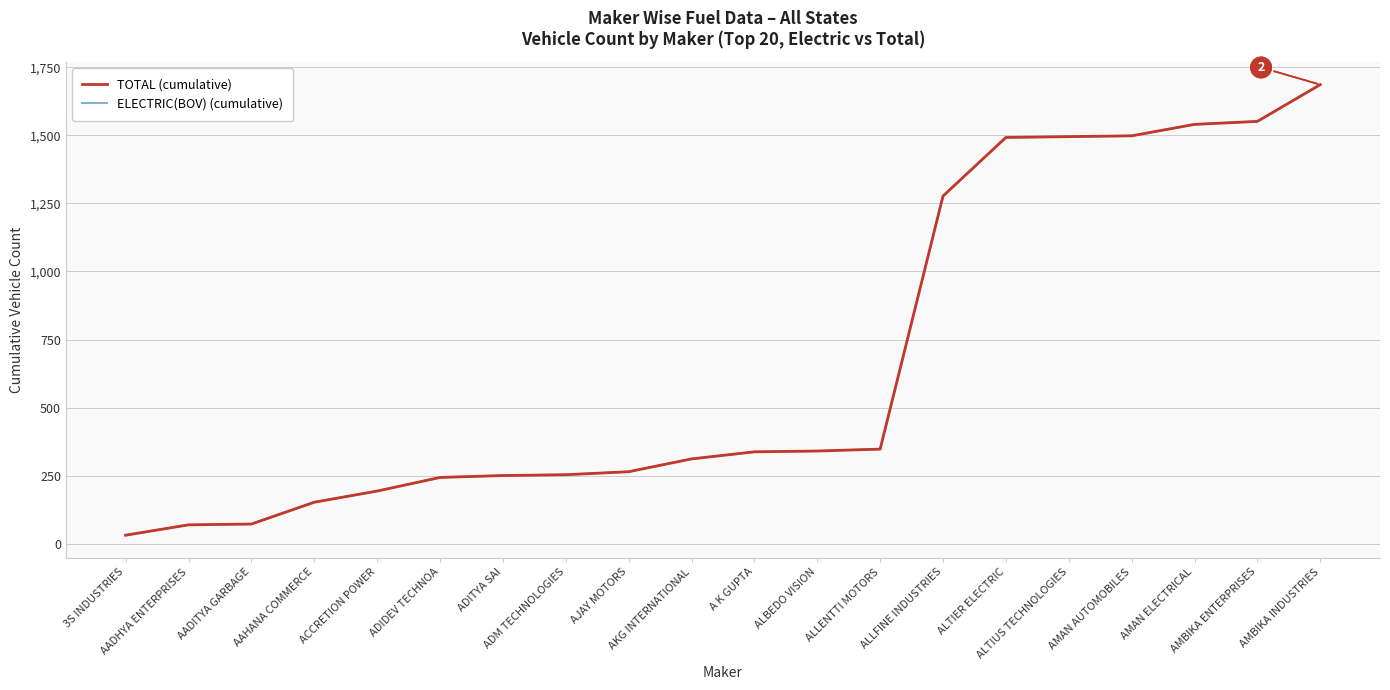

Is this an area chart (filled region under the line)?

No